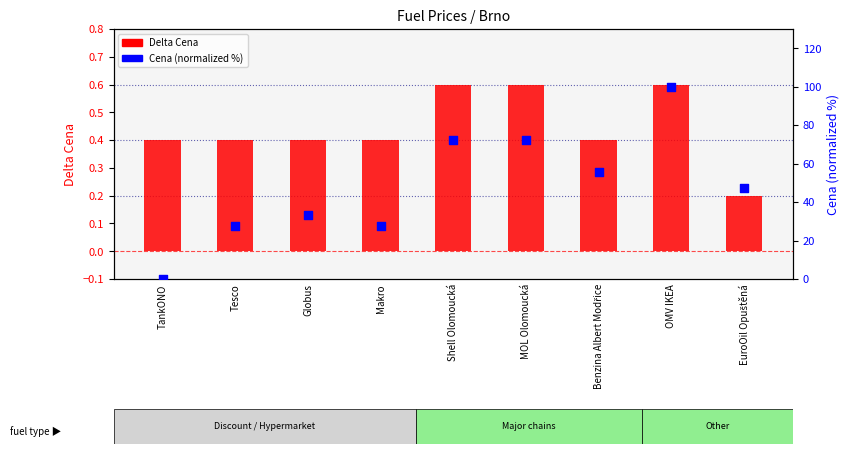

Is the value of Delta Cena at Globus greater than the value of Cena (normalized) at Globus?

No